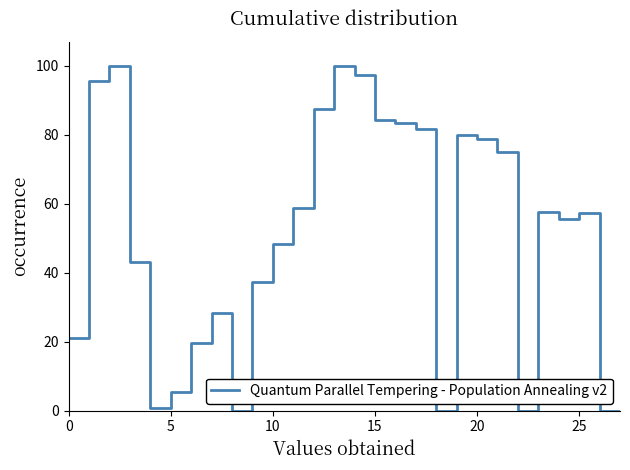

What is the difference between the maximum and minimum values?

100.0